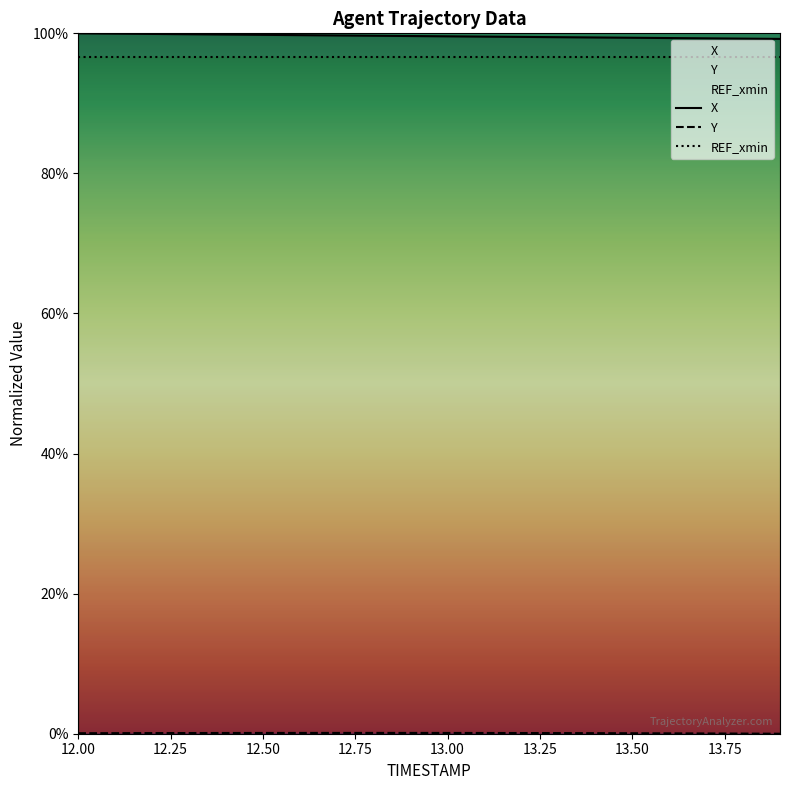

At which label does Y reach its minimum?

13.9